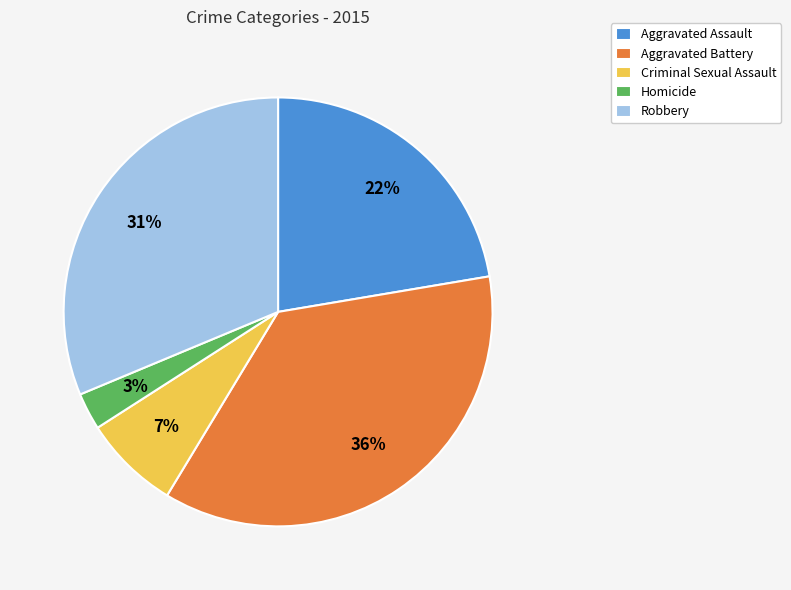

What is the largest slice in the pie chart?

Aggravated Battery